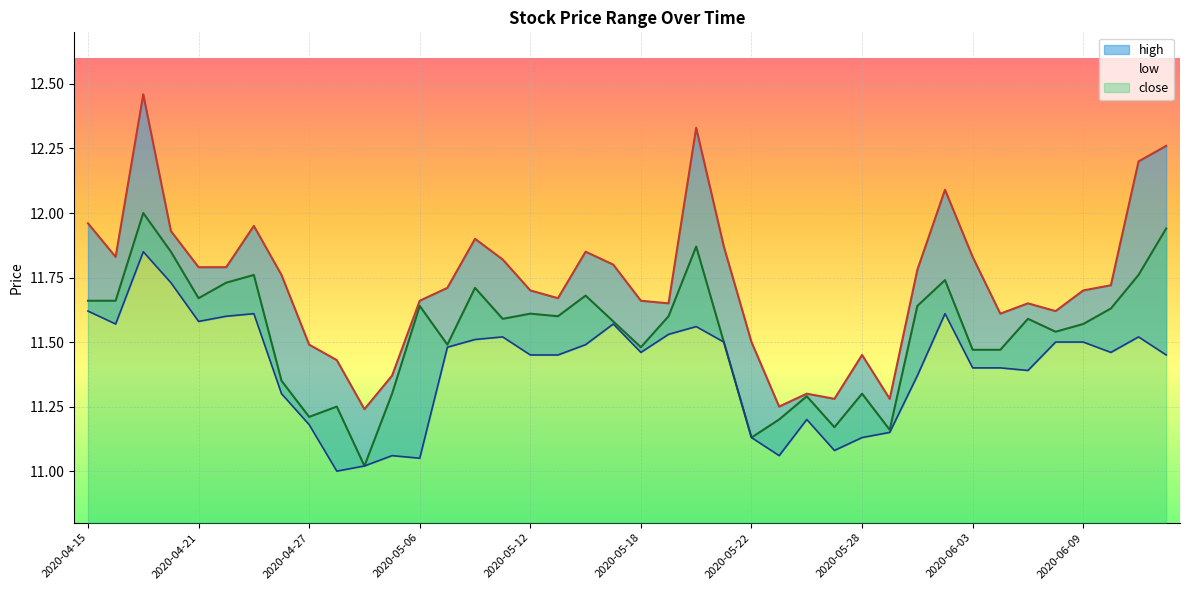

Reading right to left, transcribe all the data shown in this chart.

high: 12.3	12.2	11.7	11.7	11.6	11.7	11.6	11.8	12.1	11.8	11.3	11.4	11.3	11.3	11.2	11.5	11.9	12.3	11.7	11.7	11.8	11.8	11.7	11.7	11.8	11.9	11.7	11.7	11.4	11.2	11.4	11.5	11.8	11.9	11.8	11.8	11.9	12.5	11.8	12.0
close: 11.9	11.8	11.6	11.6	11.5	11.6	11.5	11.5	11.7	11.6	11.2	11.3	11.2	11.3	11.2	11.1	11.5	11.9	11.6	11.5	11.6	11.7	11.6	11.6	11.6	11.7	11.5	11.6	11.3	11.0	11.2	11.2	11.3	11.8	11.7	11.7	11.8	12.0	11.7	11.7
low: 11.4	11.5	11.5	11.5	11.5	11.4	11.4	11.4	11.6	11.4	11.2	11.1	11.1	11.2	11.1	11.1	11.5	11.6	11.5	11.5	11.6	11.5	11.4	11.4	11.5	11.5	11.5	11.1	11.1	11.0	11.0	11.2	11.3	11.6	11.6	11.6	11.7	11.8	11.6	11.6